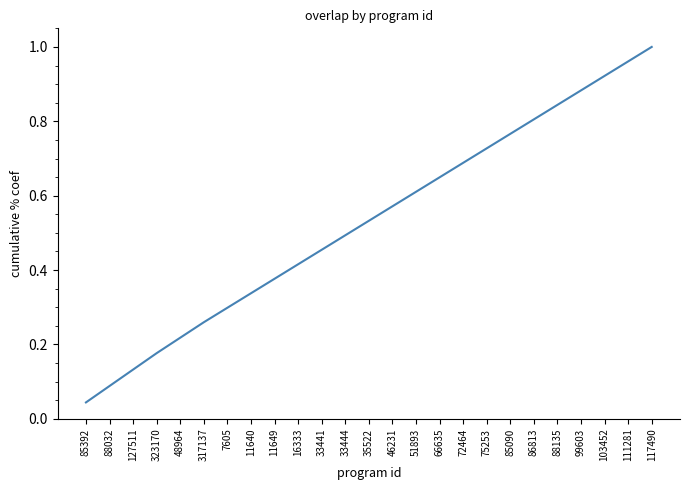

Rank the categories by value from lowest to highest.

85392, 88032, 127511, 323170, 48964, 317137, 7605, 11640, 11649, 16333, 33441, 33444, 35522, 46231, 51893, 66635, 72464, 75253, 85090, 86813, 88135, 99603, 103452, 111281, 117490